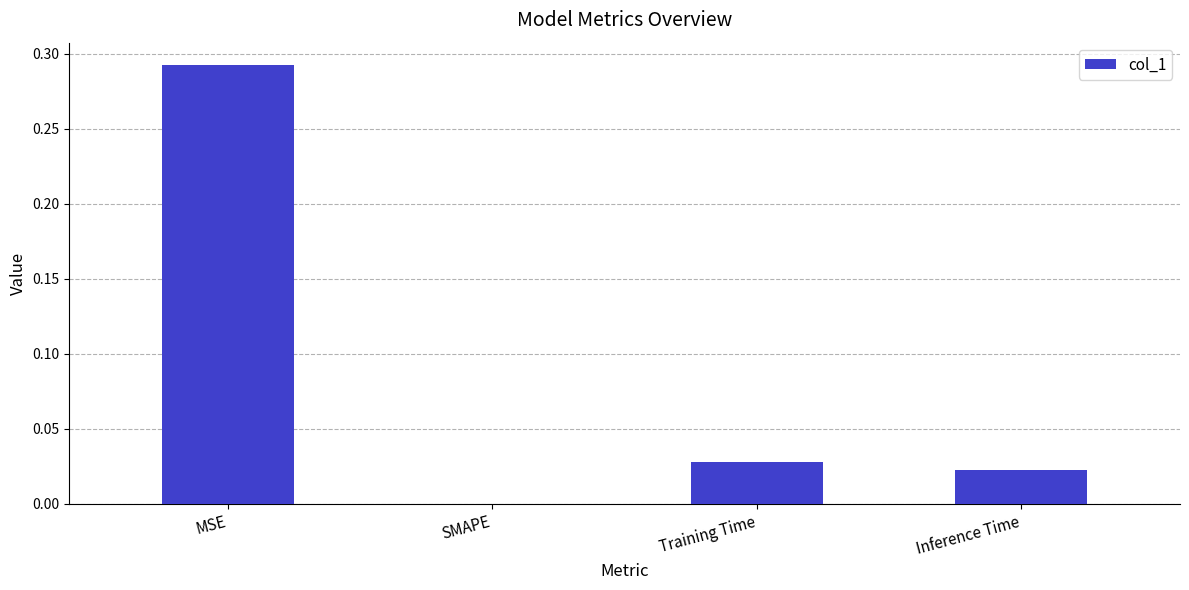

The chart shows a value of 0.1 at MSE. True or false?

False